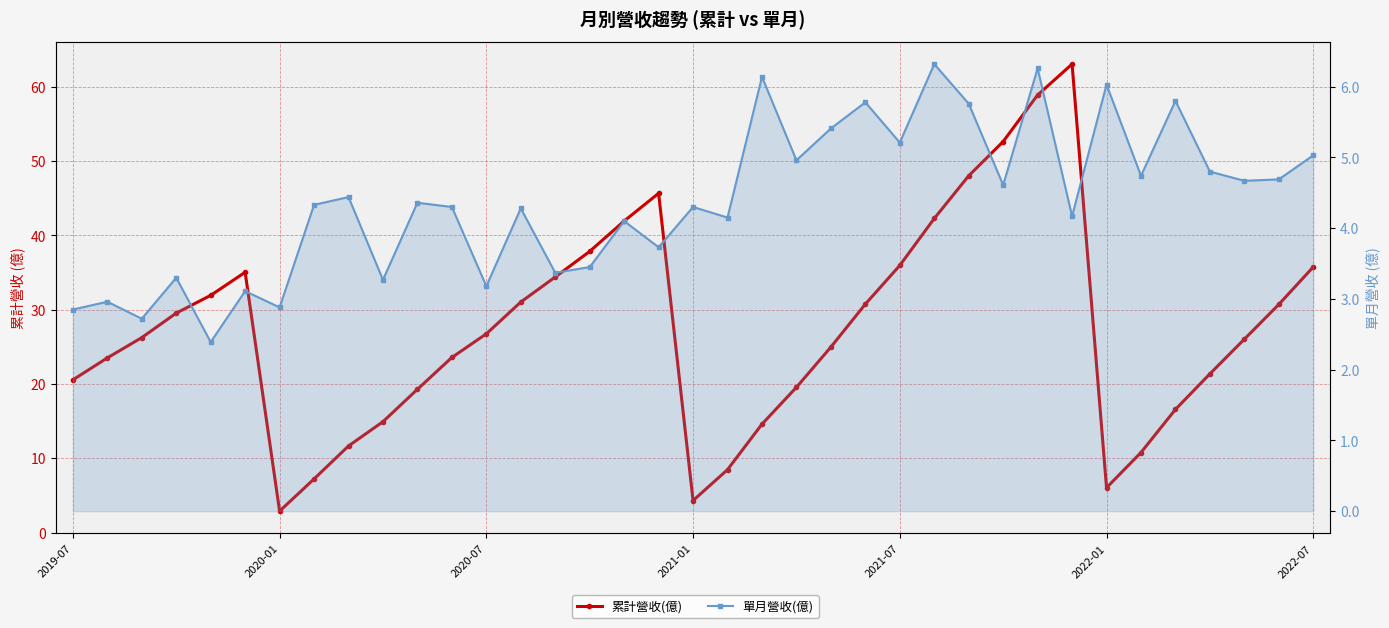

At 17, list the series in order from largest to smallest.

累計營收(億), 單月營收(億)